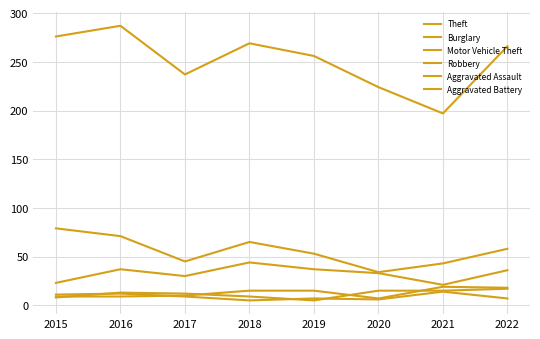

What is the lowest value of the Robbery series?

5